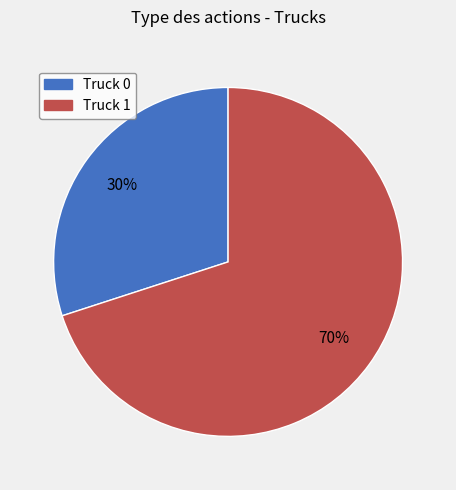

True or false: Truck 0 accounts for 30% of the total.

True